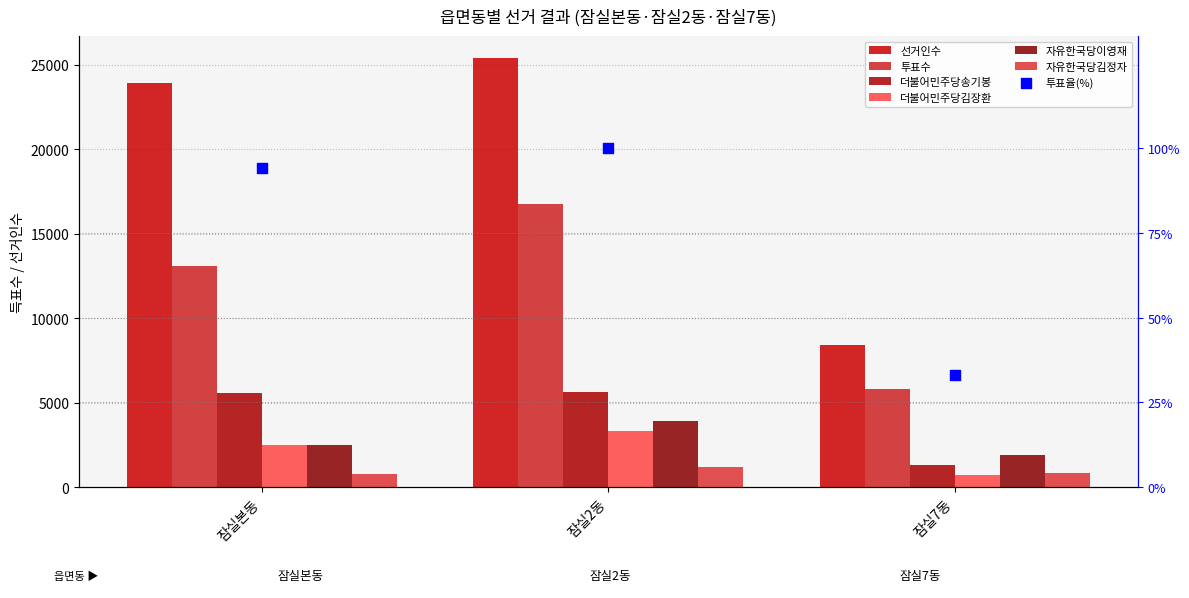

Which series has the largest Y range (max minus min)?

선거인수